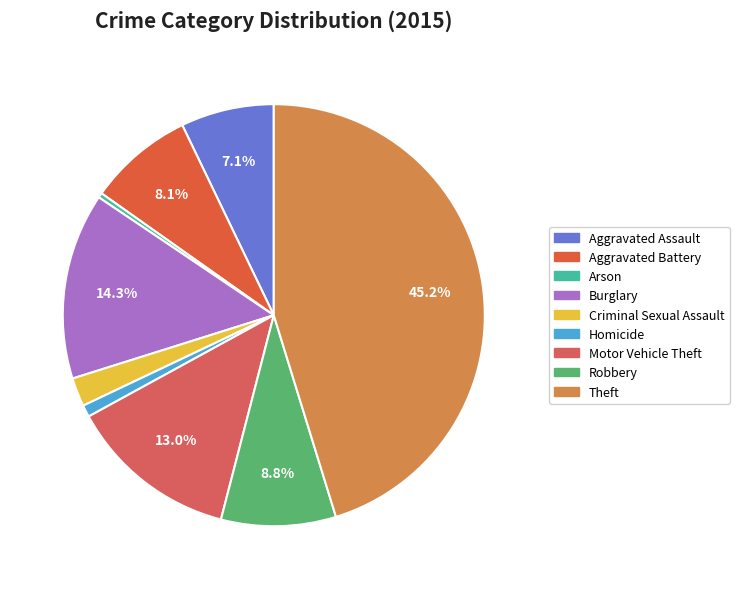

How many segments does this pie chart have?

9